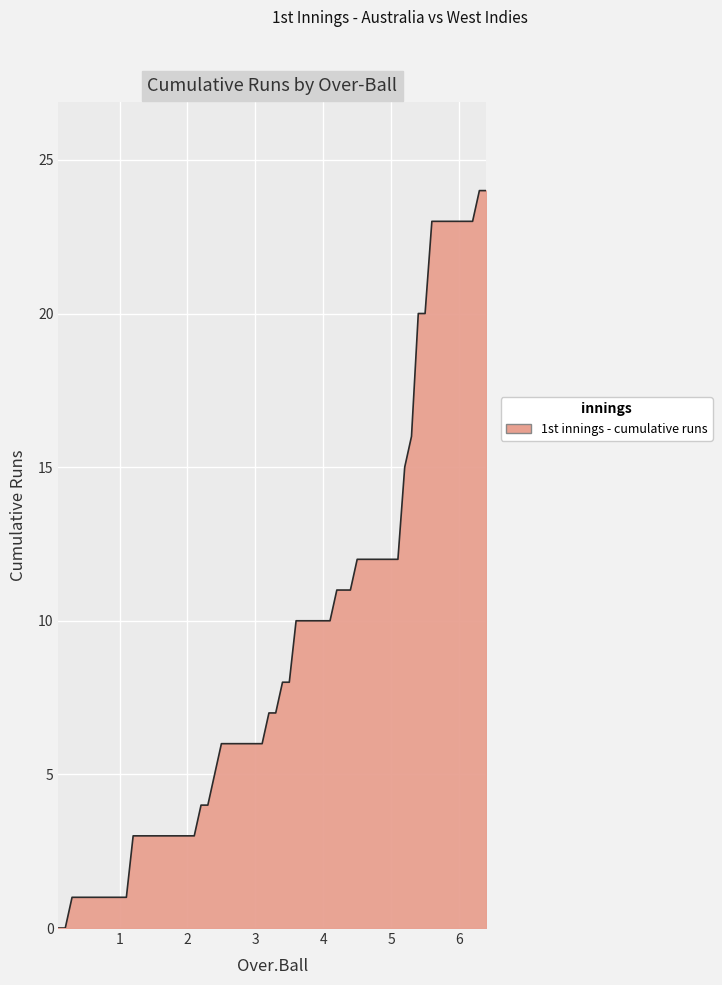

What is the difference between the maximum and minimum values?

24